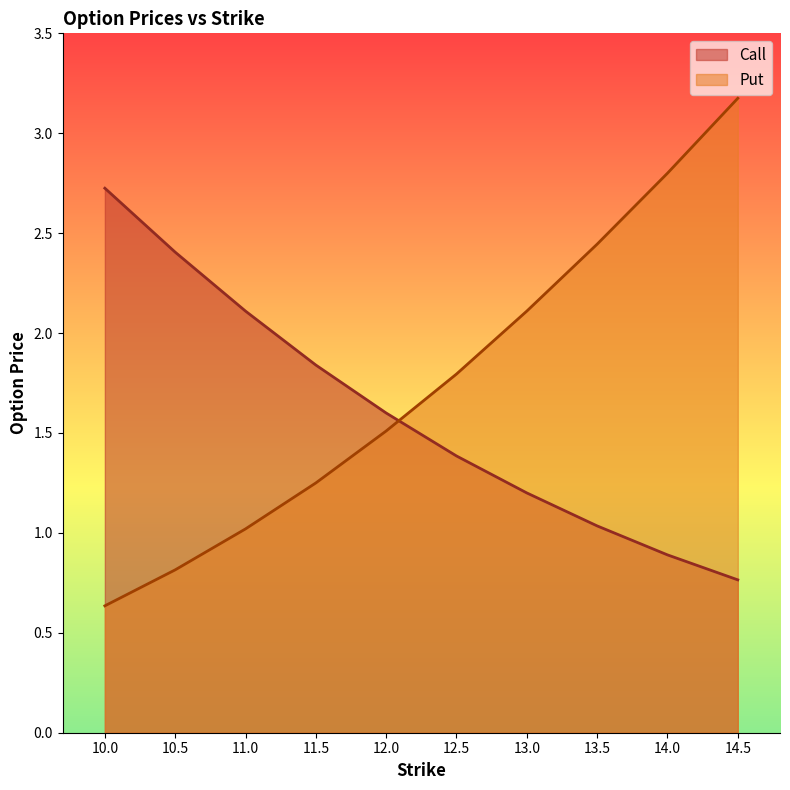

Between 11.5 and 10.5, which is larger?

10.5